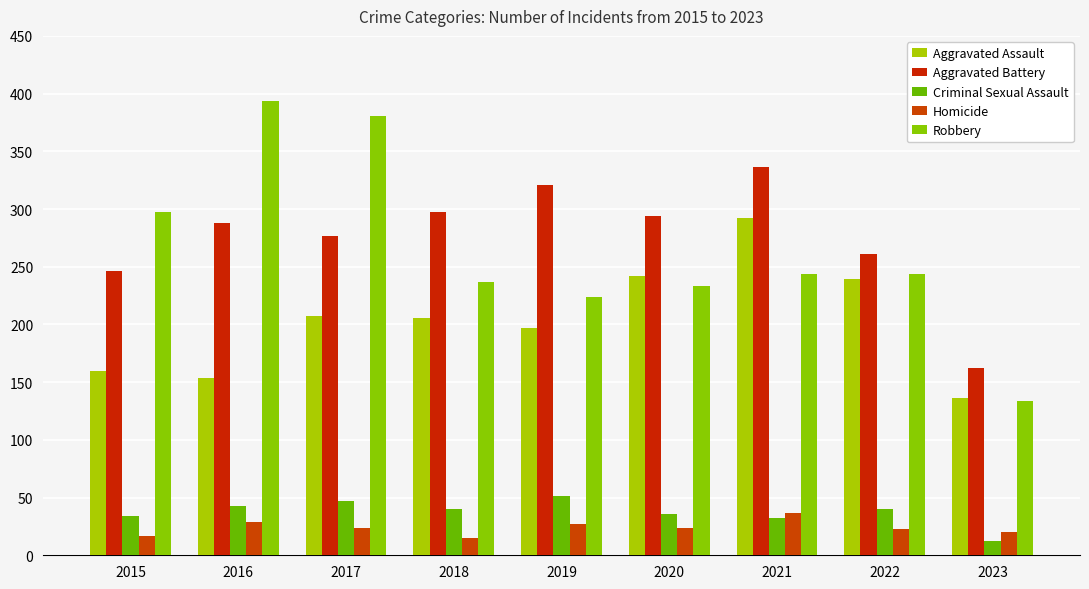

Which category has the highest value across all series?

2016